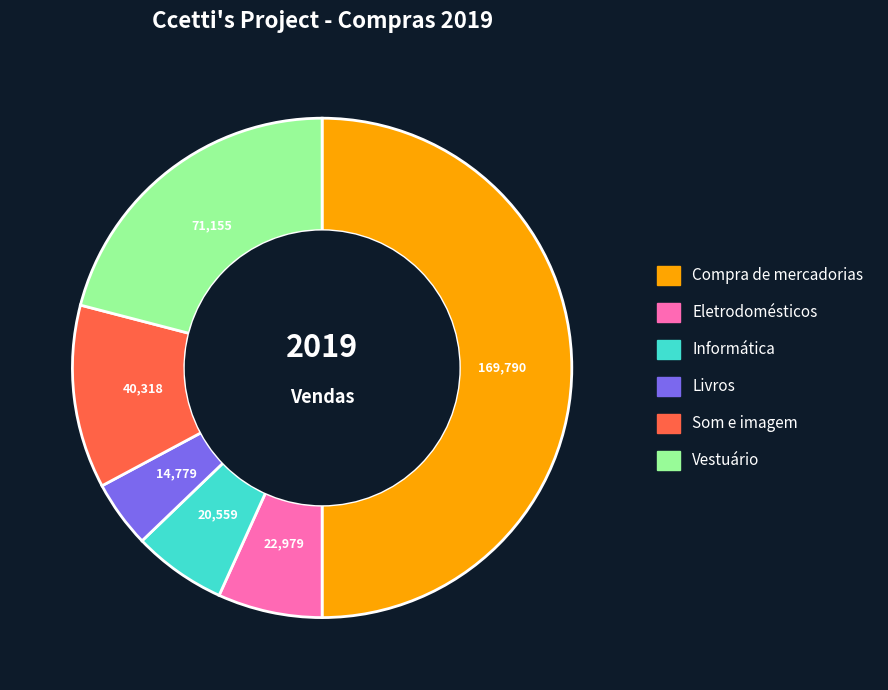

Does Informática account for over 50% of the chart?

No